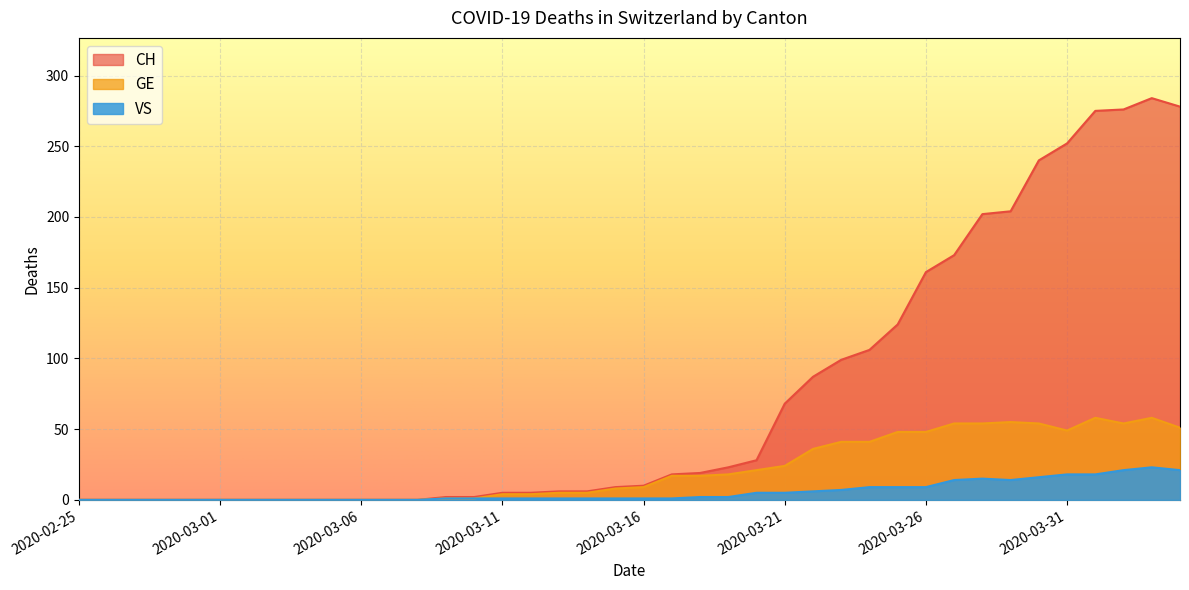

Is the value of VS at 2020-03-27 greater than the value of CH at 2020-03-18?

No